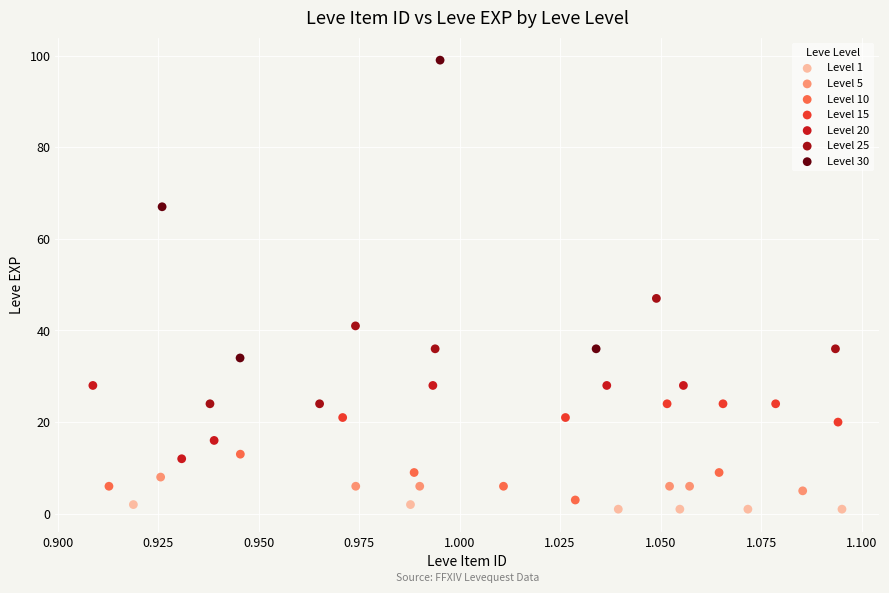

Which series contains the highest Y value?

Level 30